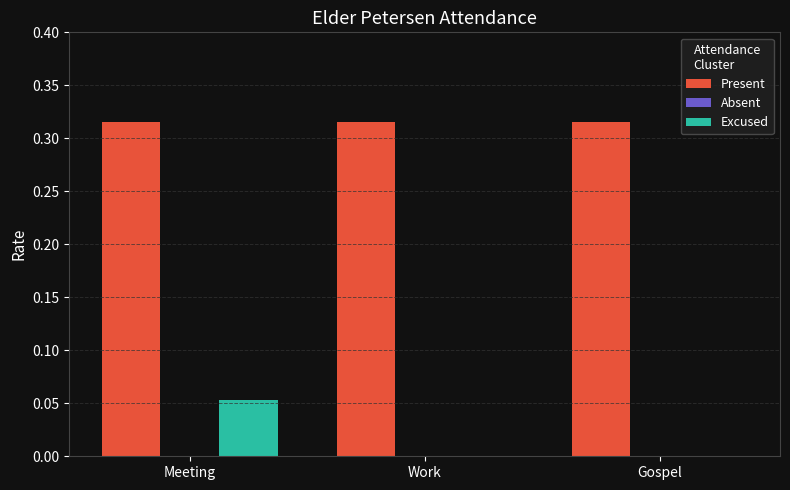

Is it true that Present equals 0.6 at Gospel?

False